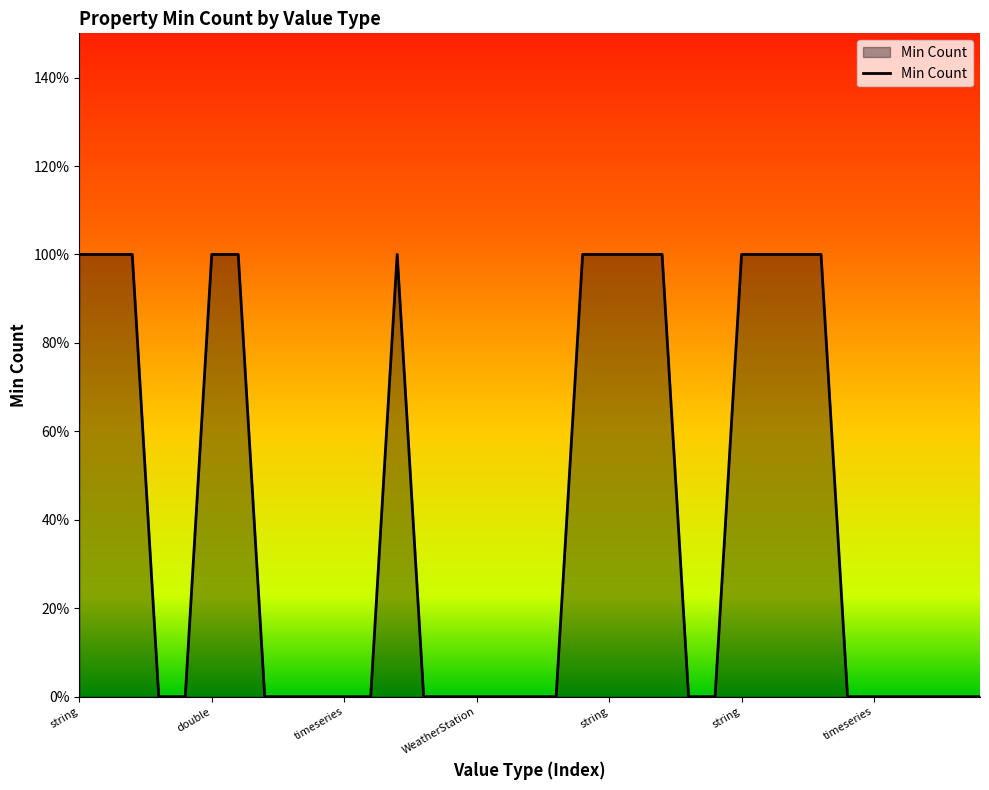

What is the value of the 23rd point from the left?

1